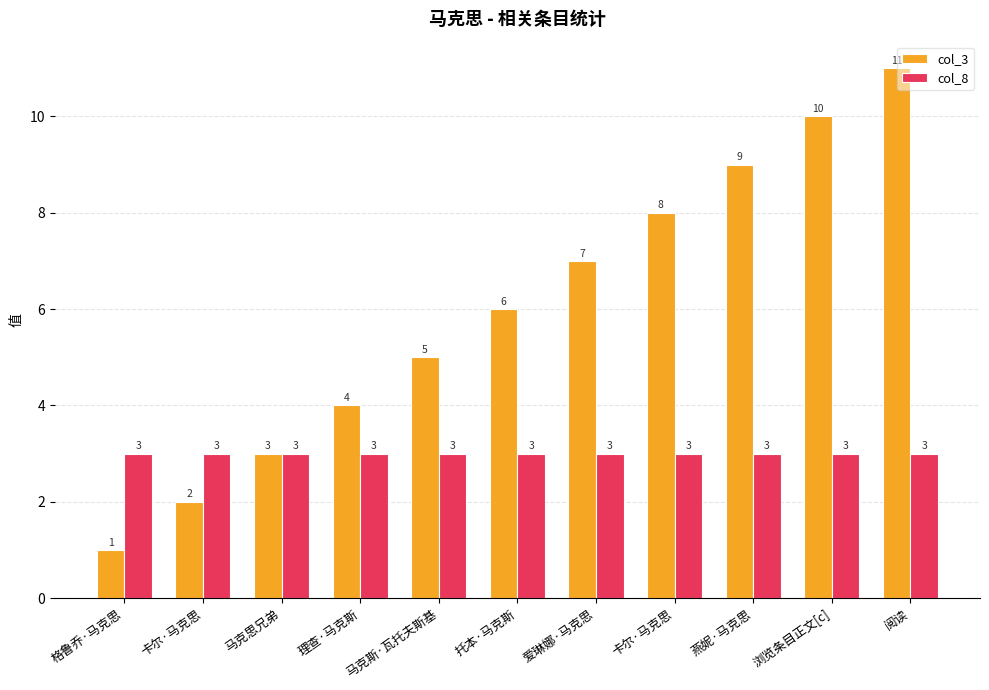

What are all the series names shown in the legend?

col_3, col_8